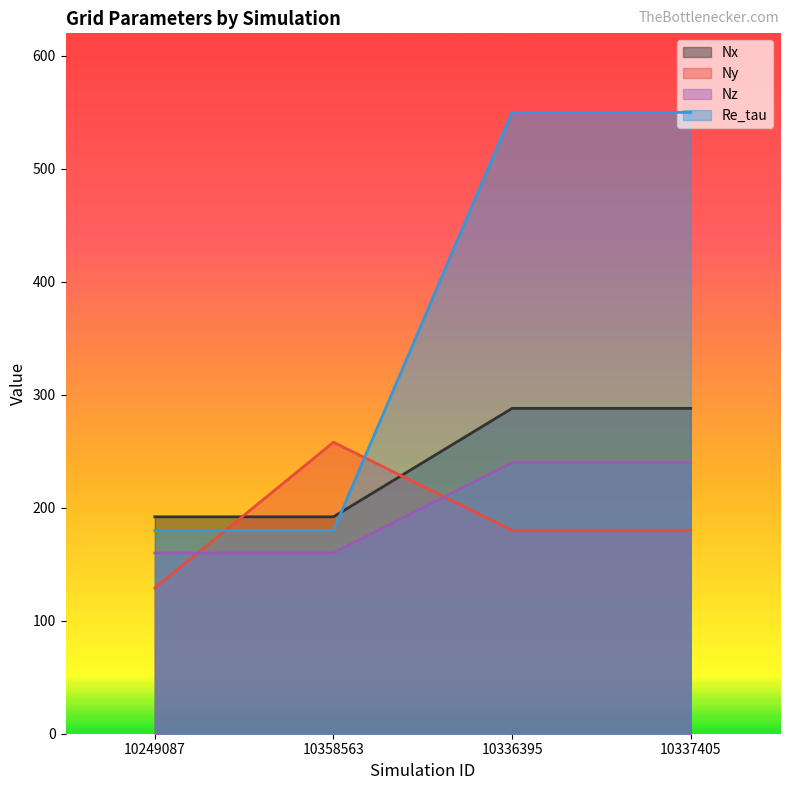

How many lines are shown in the chart?

4